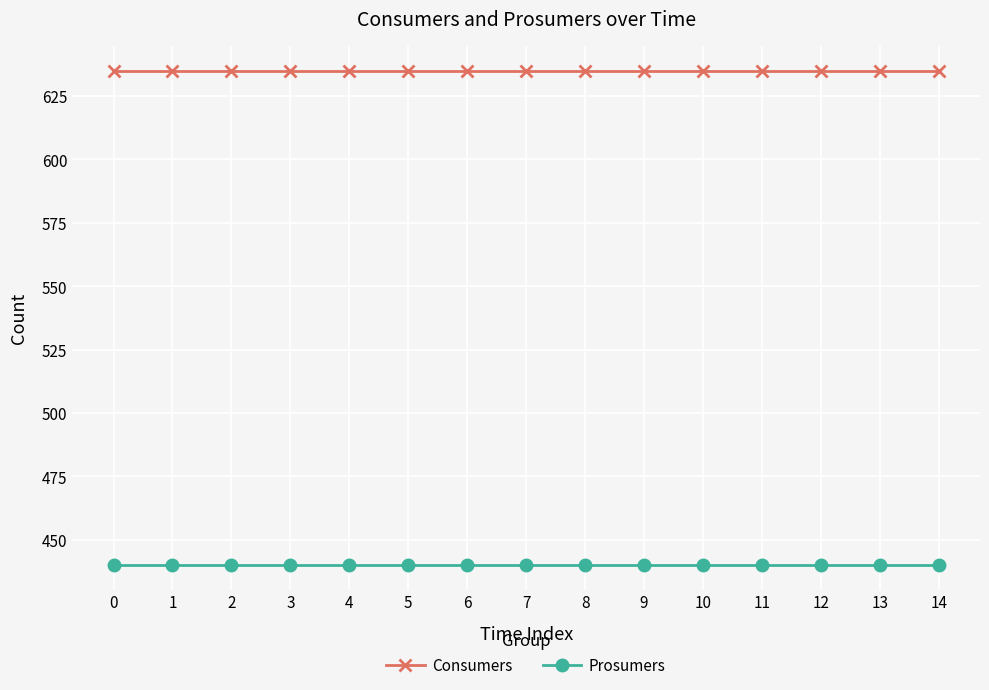

True or false: Prosumers and Consumers intersect in this chart.

False